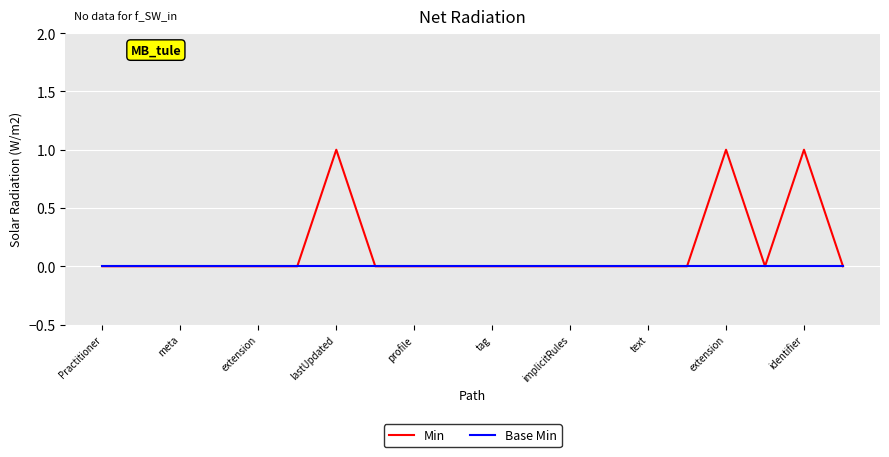

Which series has the largest range (max minus min)?

Min